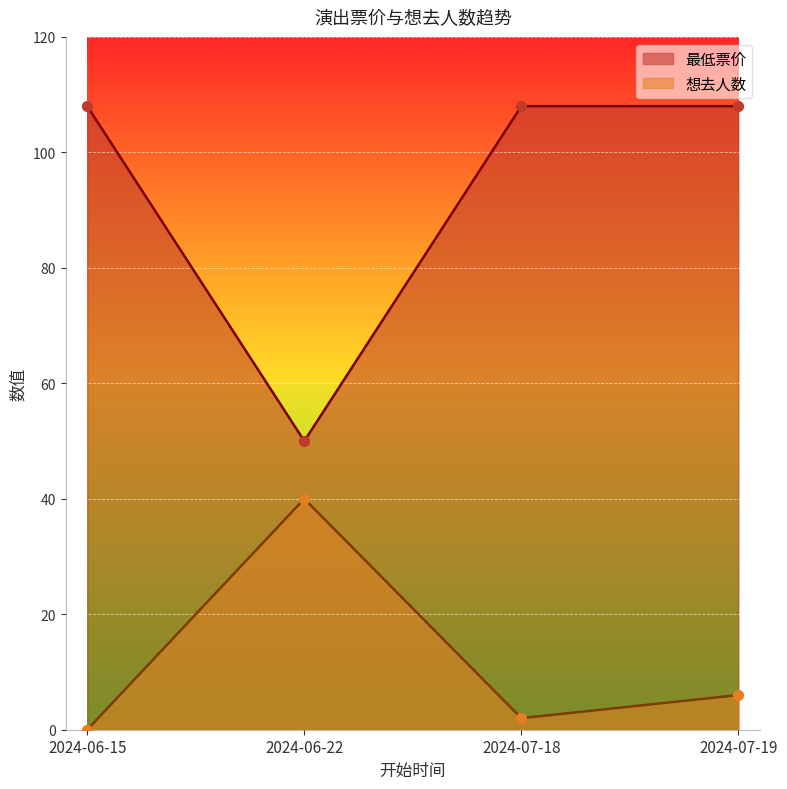

What are all the series names shown in the legend?

最低票价, 想去人数